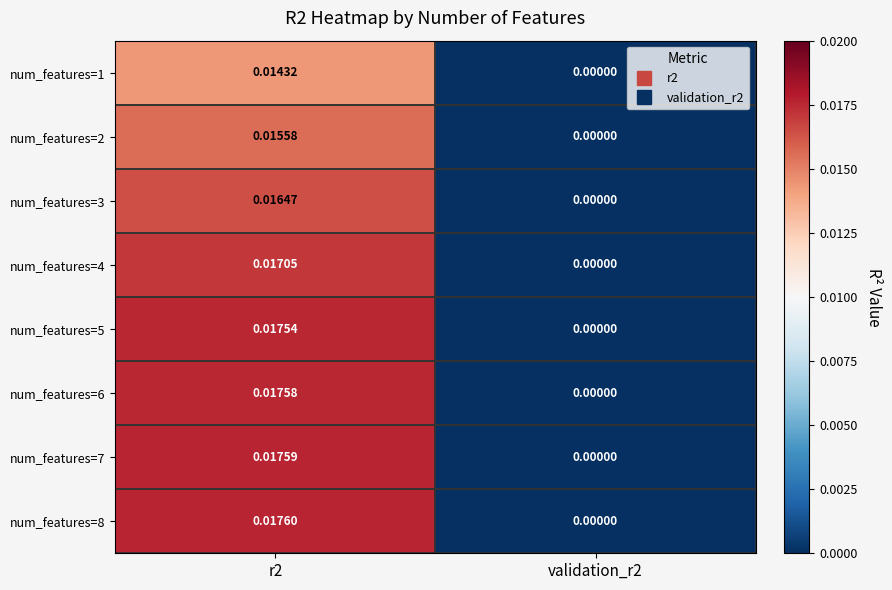

Between r2 and validation_r2, which series saw the biggest shift?

num_features=8